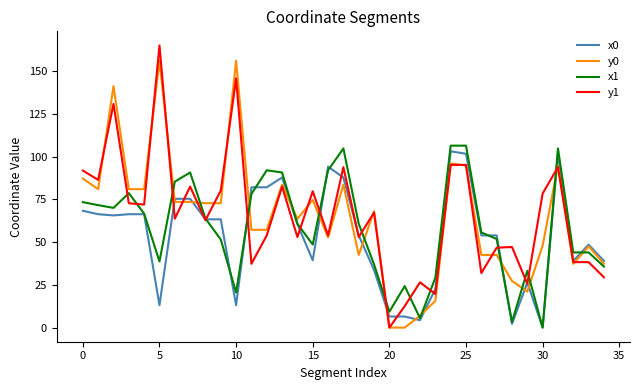

What is the label of the 3rd point from the right?

32